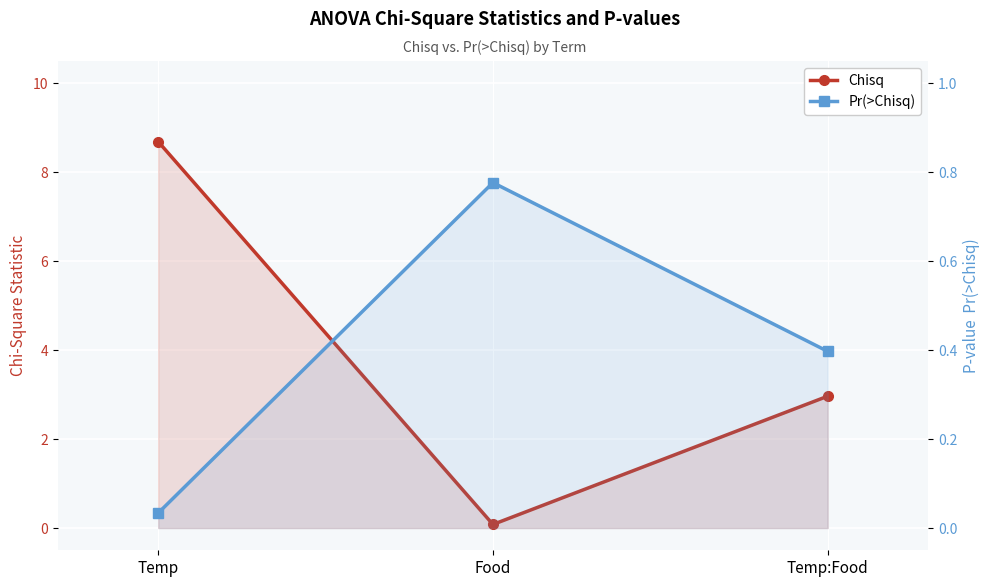

At how many categories does at least one series exceed 8?

1